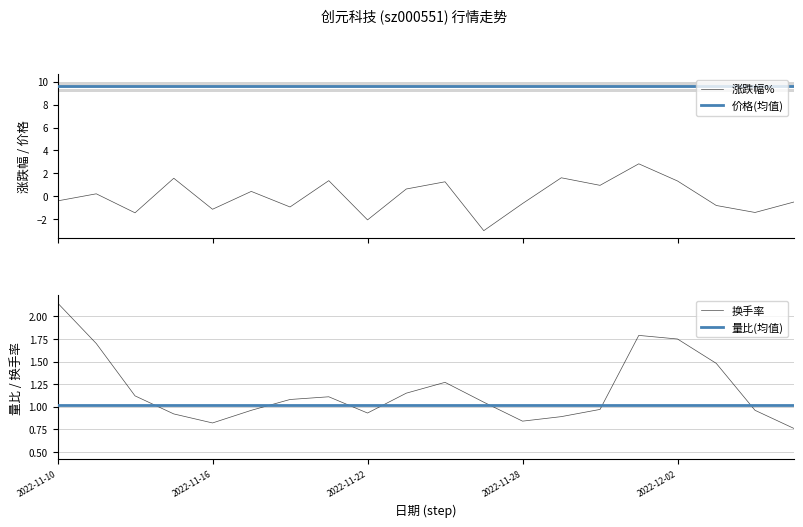

Is it true that 涨跌幅% equals 1.3 at 2022-11-24?

True